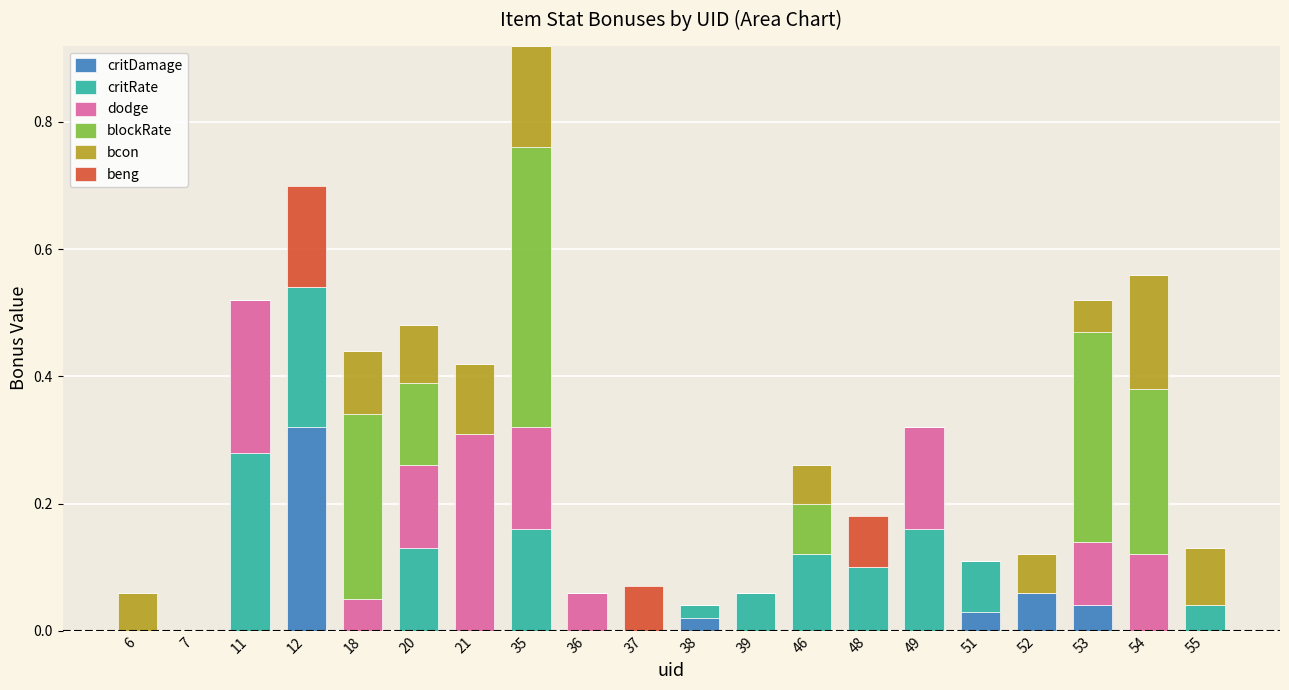

Are the bars horizontal?

No